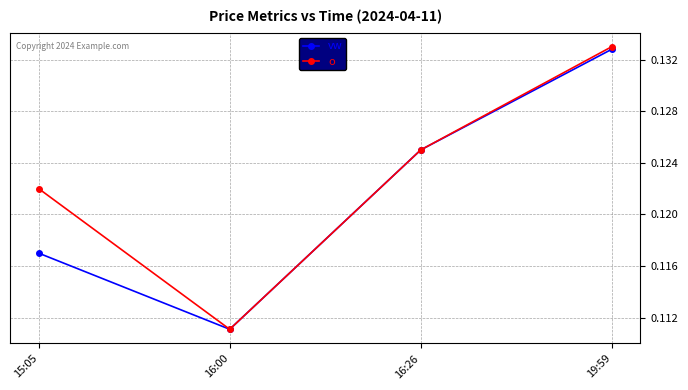

How many distinct data groups are displayed?

2